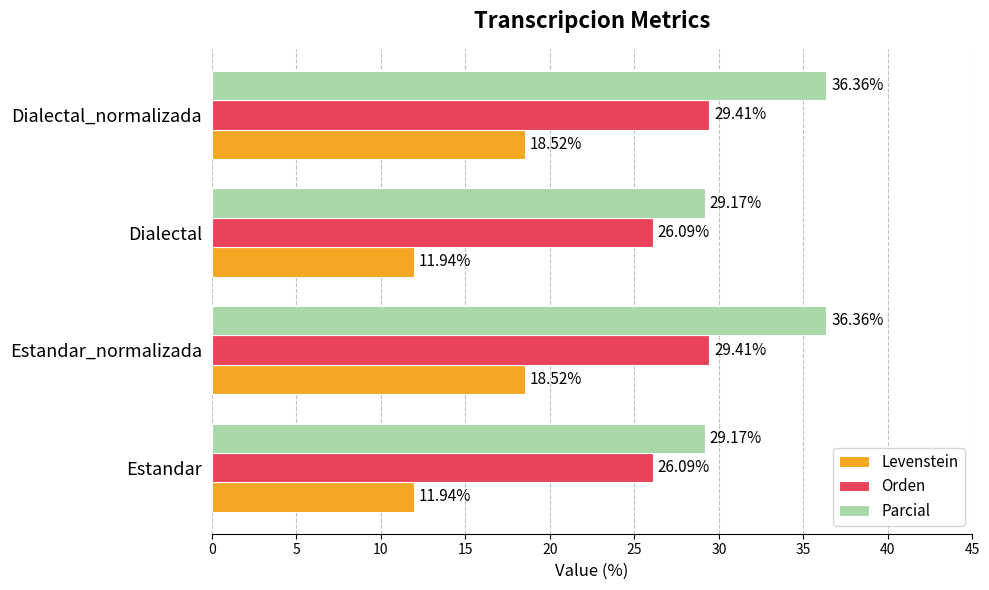

What is the sum of the Orden values at Estandar_normalizada and Estandar?

55.5